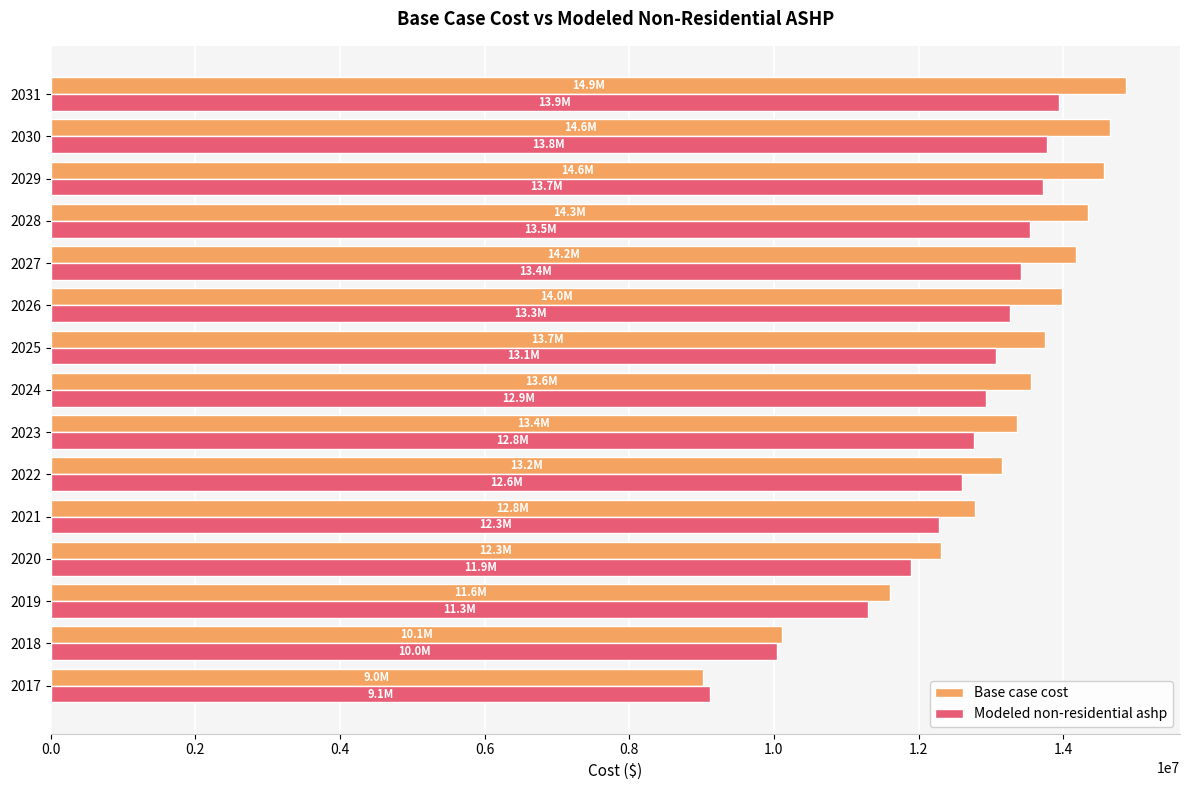

The value of Modeled non-residential ashp at 2017 is 9122390.8. True or false?

True